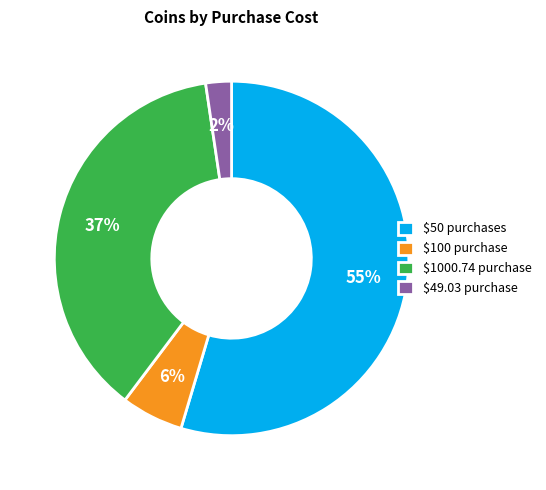

Which slice is the smallest?

$49.03 purchase